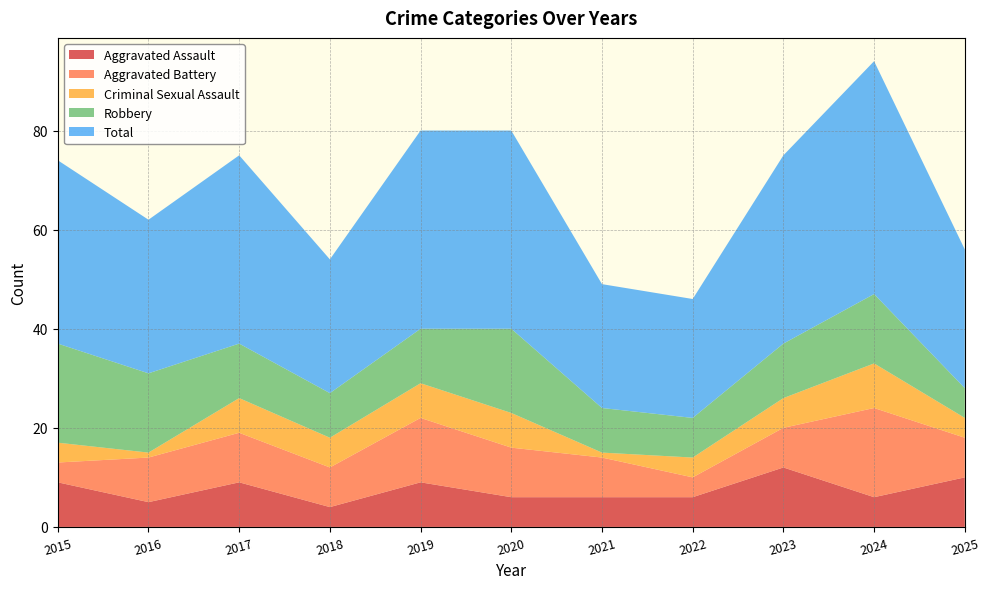

Reading left to right, list all the values displayed in this chart.

Aggravated Assault: 2015=9	2016=5	2017=9	2018=4	2019=9	2020=6	2021=6	2022=6	2023=12	2024=6	2025=10
Aggravated Battery: 2015=4	2016=9	2017=10	2018=8	2019=13	2020=10	2021=8	2022=4	2023=8	2024=18	2025=8
Criminal Sexual Assault: 2015=4	2016=1	2017=7	2018=6	2019=7	2020=7	2021=1	2022=4	2023=6	2024=9	2025=4
Robbery: 2015=20	2016=16	2017=11	2018=9	2019=11	2020=17	2021=9	2022=8	2023=11	2024=14	2025=6
Total: 2015=37	2016=31	2017=38	2018=27	2019=40	2020=40	2021=25	2022=24	2023=38	2024=47	2025=28